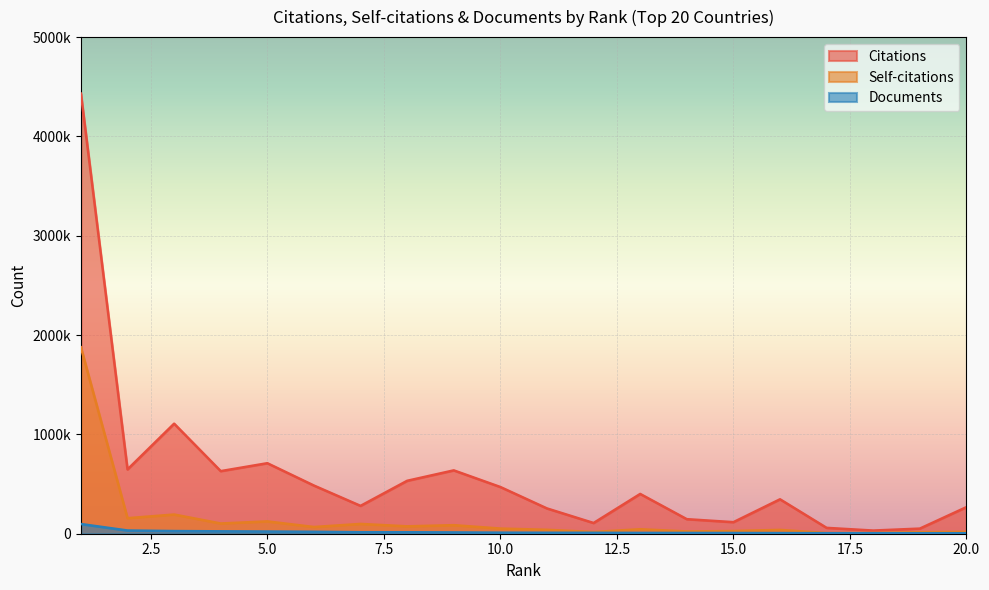

Between 9 and 13, which series saw the biggest shift?

Citations